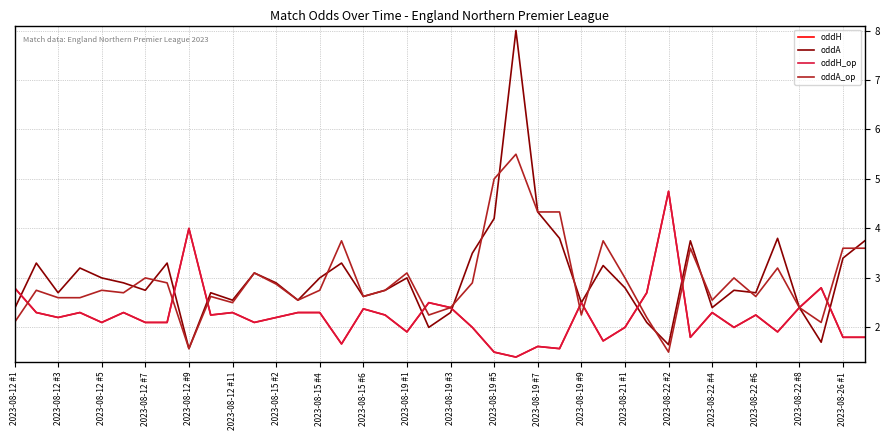

Does the chart display data point markers on the line(s)?

No